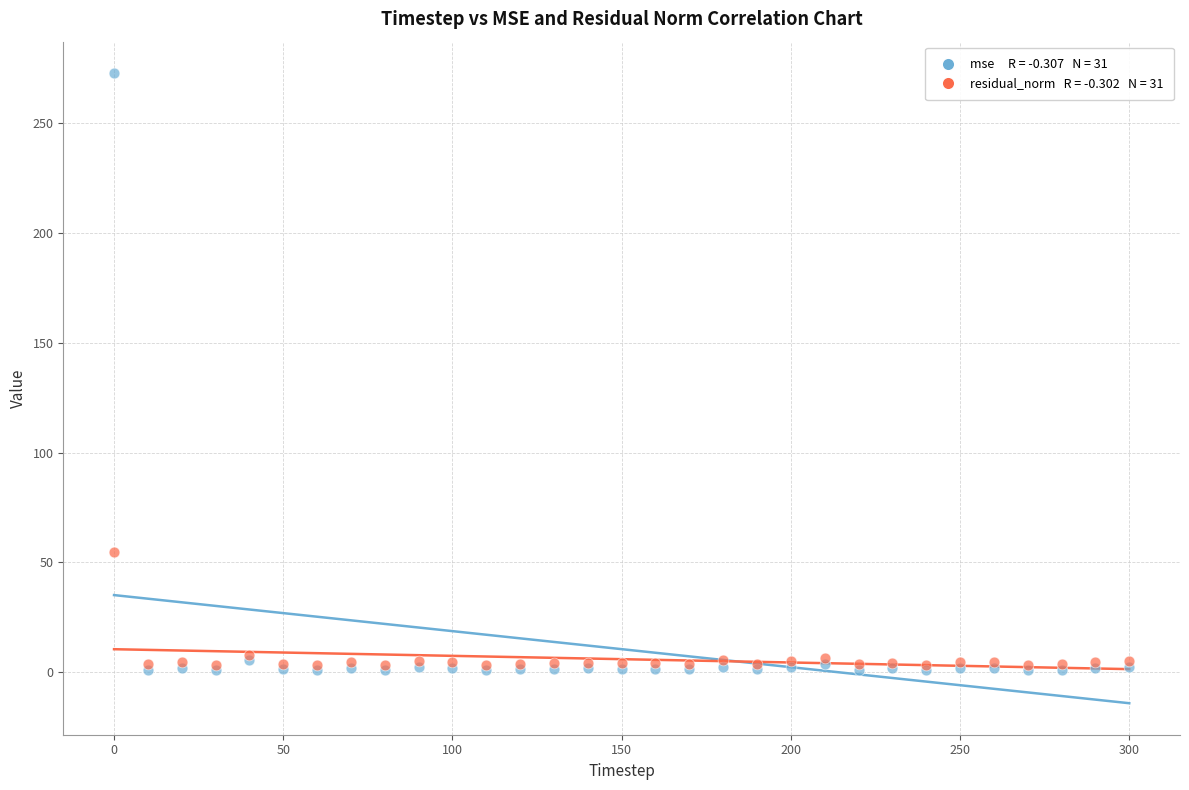

Across all series, what Y value is closest to 136?

54.8